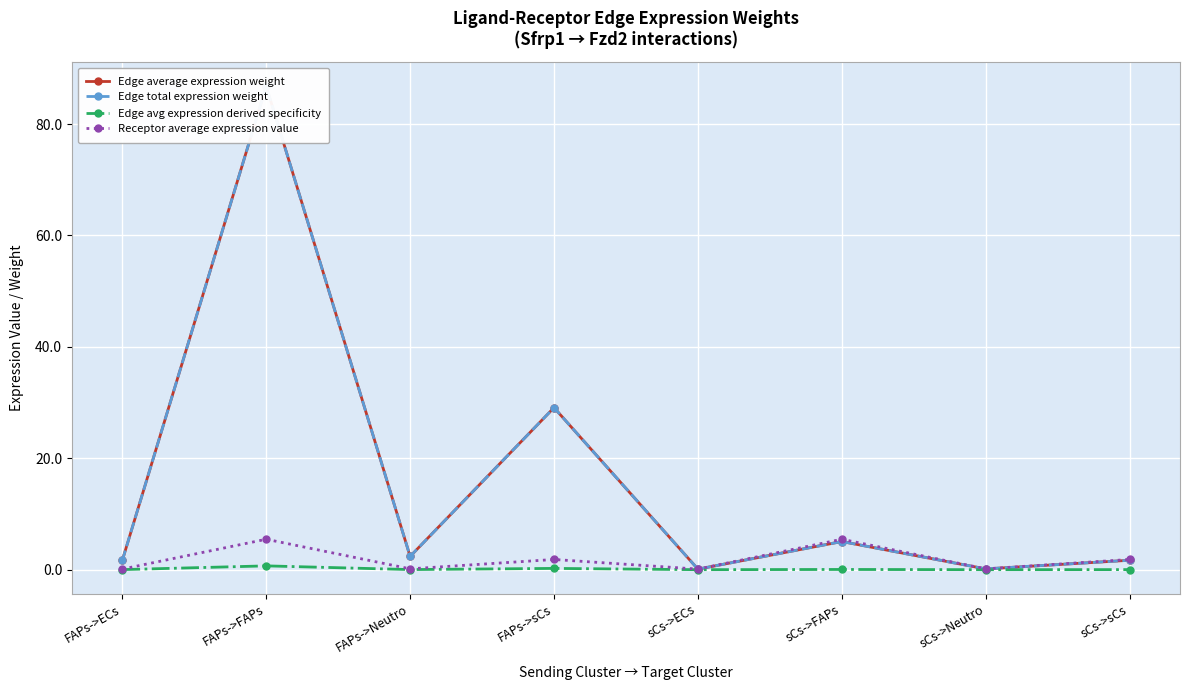

True or false: Edge total expression weight has more than 2 interior local peaks.

True